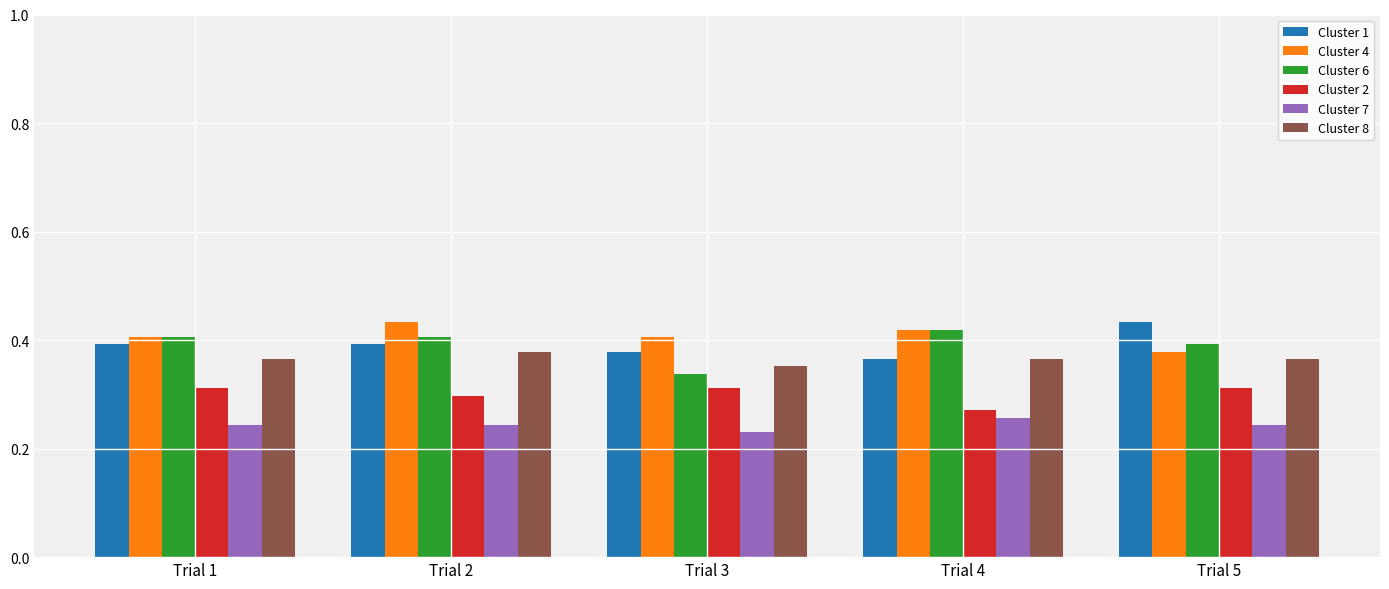

The Cluster 7 series shows 0.3 at Trial 4. True or false?

True